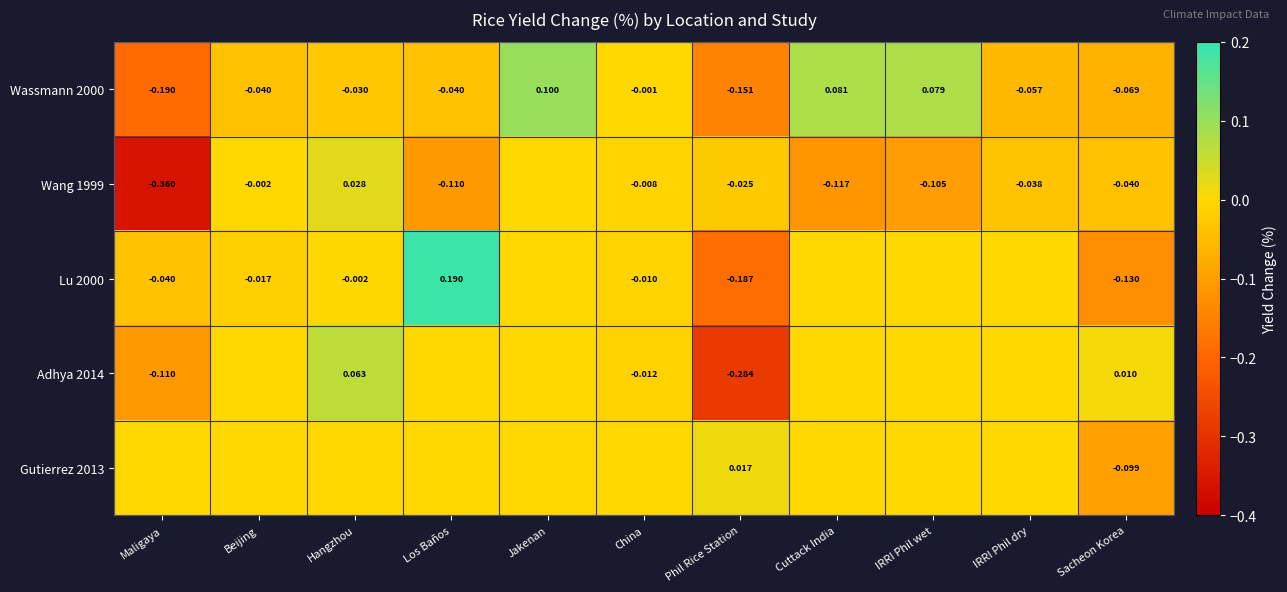

Is the value of Wassmann 2000 at China greater than the value of Gutierrez 2013 at Phil Rice Station?

No